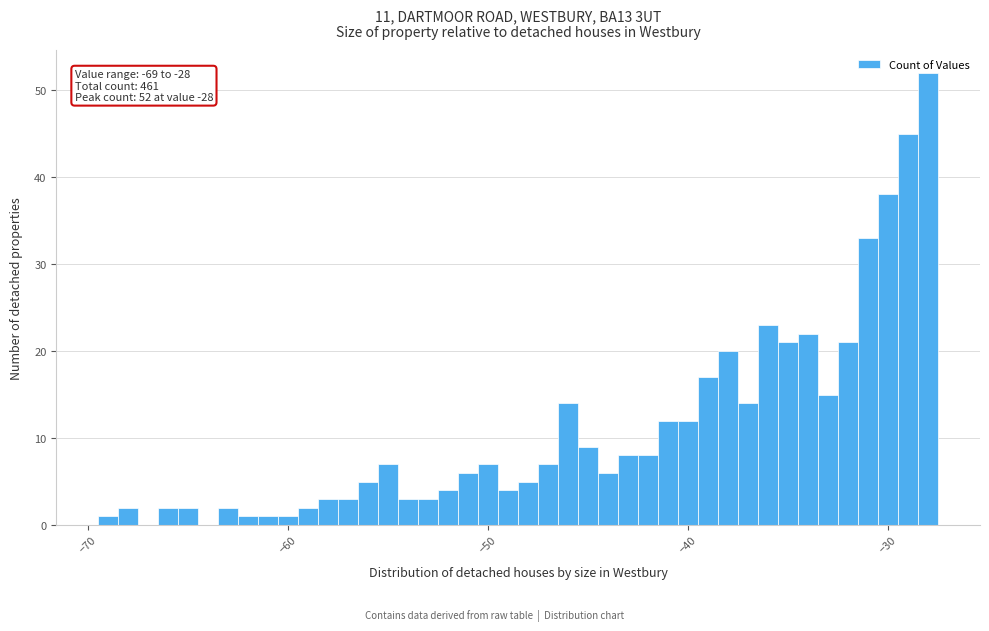

Around what value on the x-axis is the tallest bar? Give the approximate position of its centre, as read against the axis.

-28